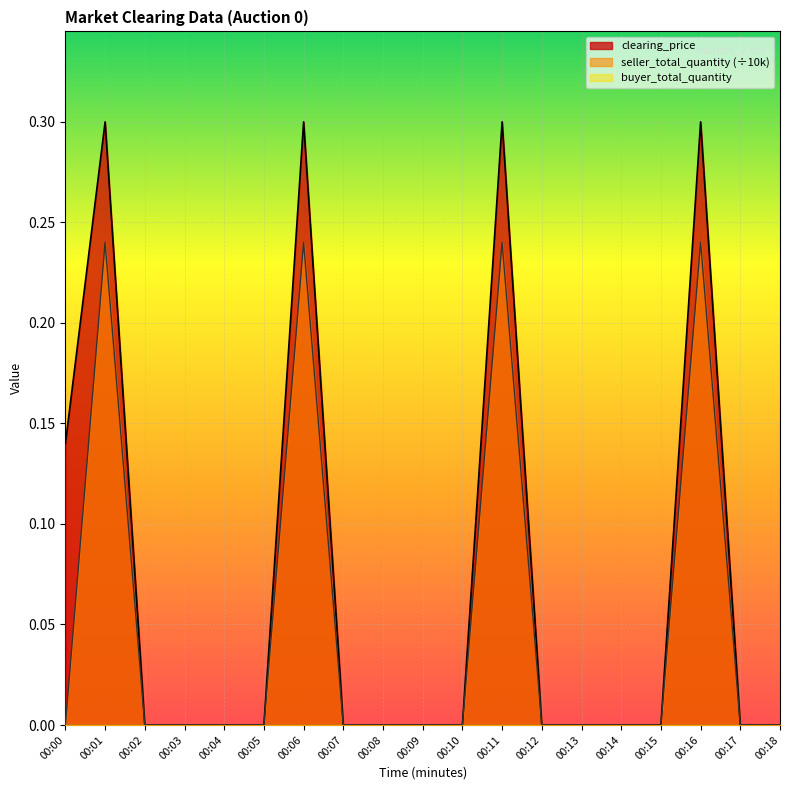

Which series has the widest spread of values?

clearing_price